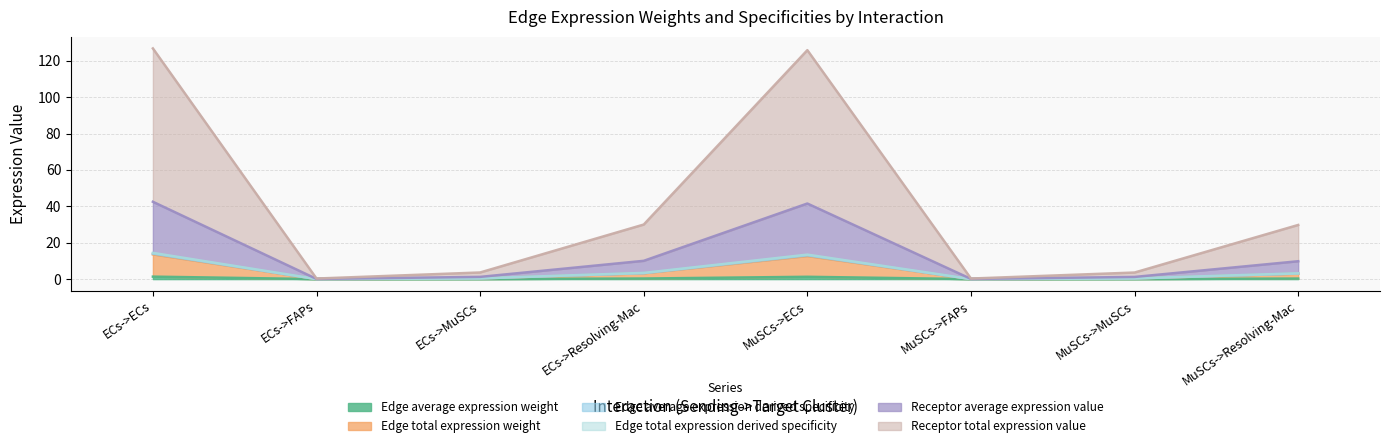

At how many categories does at least one series exceed 20?

4